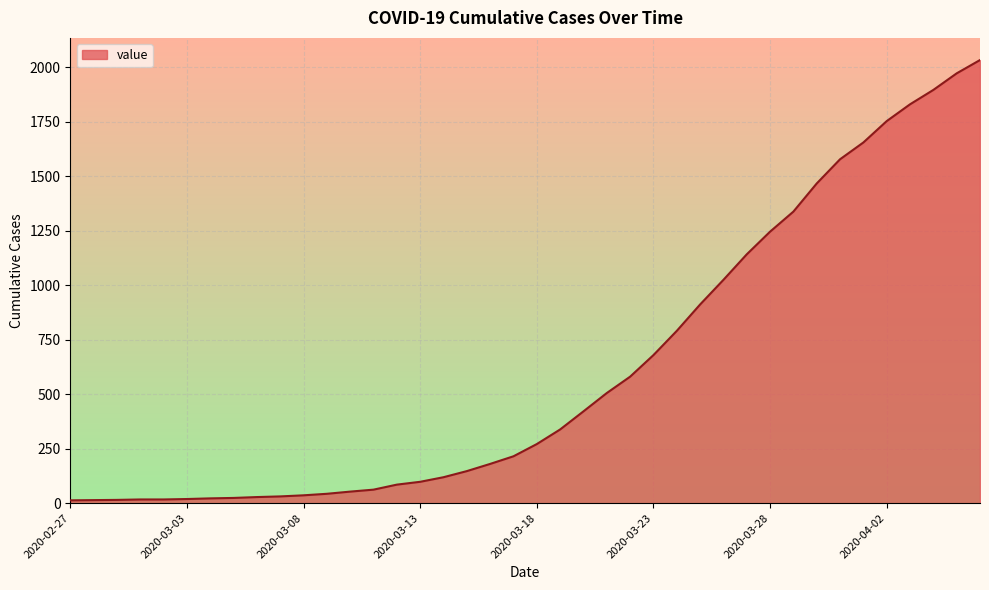

What is the difference between the maximum and minimum values?

2019